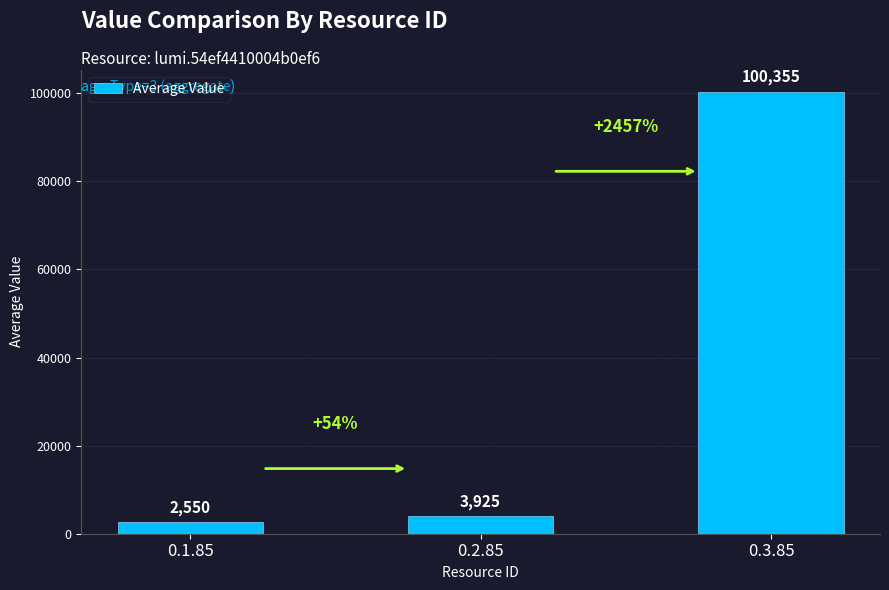

What is the difference between the values at 0.2.85 and 0.3.85?

96429.2